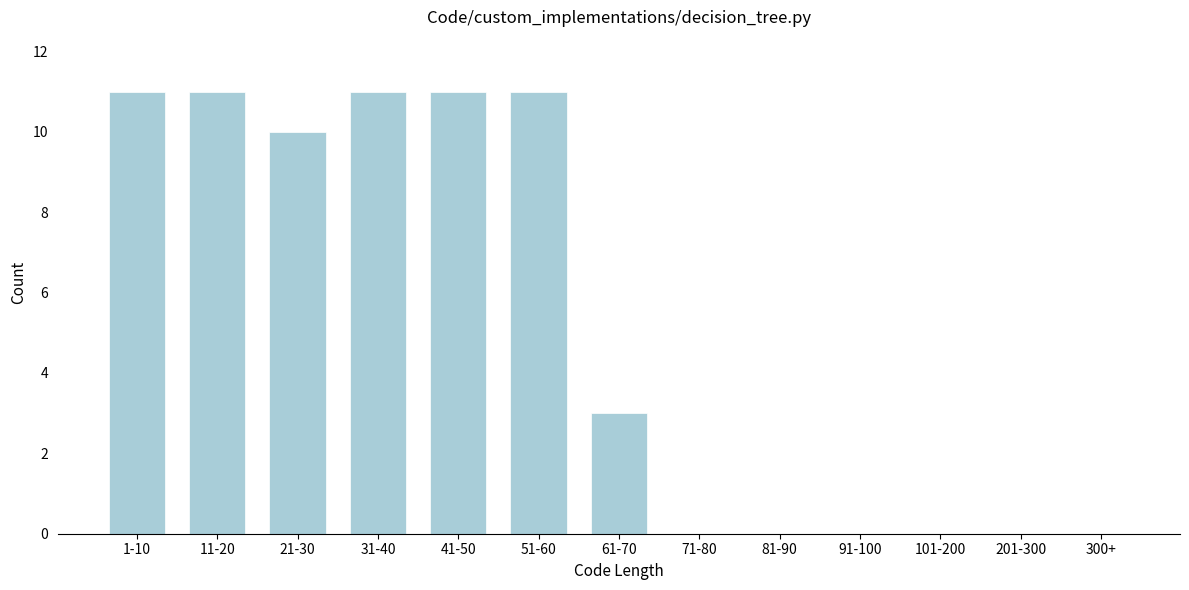

Reading right to left, list all the values displayed in this chart.

300+=0	201-300=0	101-200=0	91-100=0	81-90=0	71-80=0	61-70=3	51-60=11	41-50=11	31-40=11	21-30=10	11-20=11	1-10=11